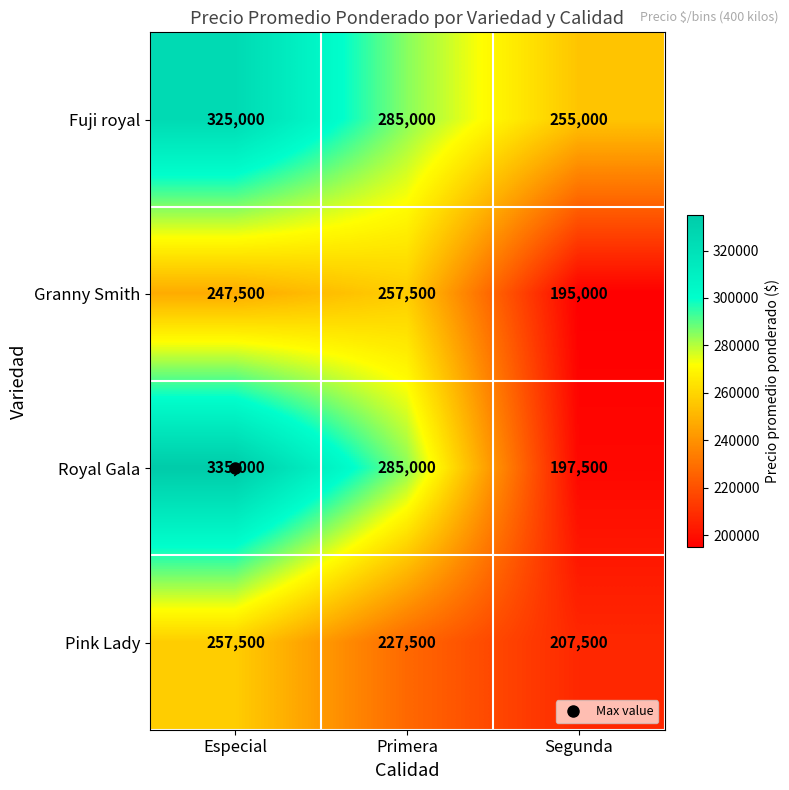

At which category is the sum across all series the highest?

Especial